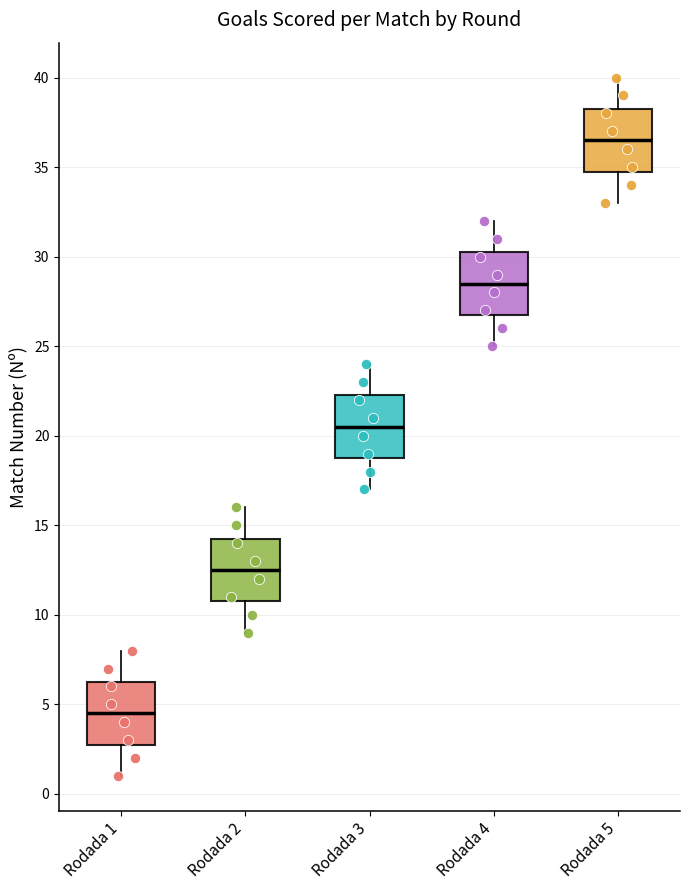

Where does the median line of the box for Rodada 1 sit on the y-axis? The values are not printed on the chart, so give them approximately, as read against the axis.

4.5